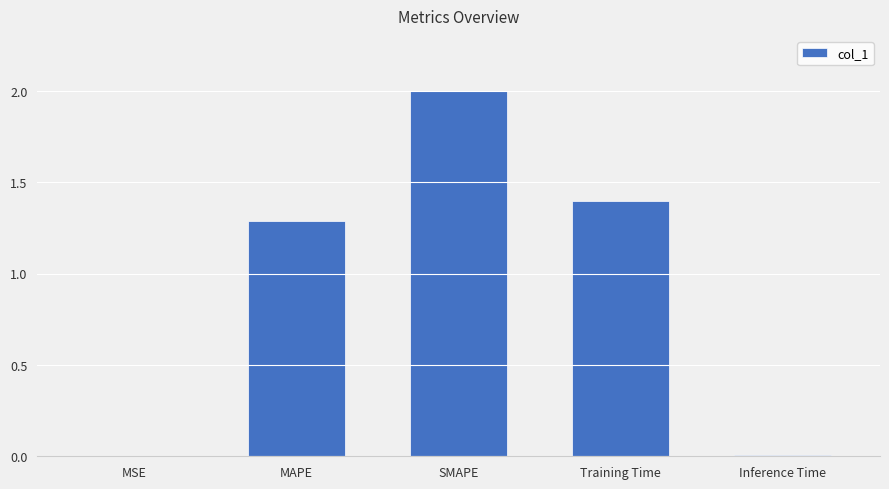

Does the chart contain stacked bars?

No